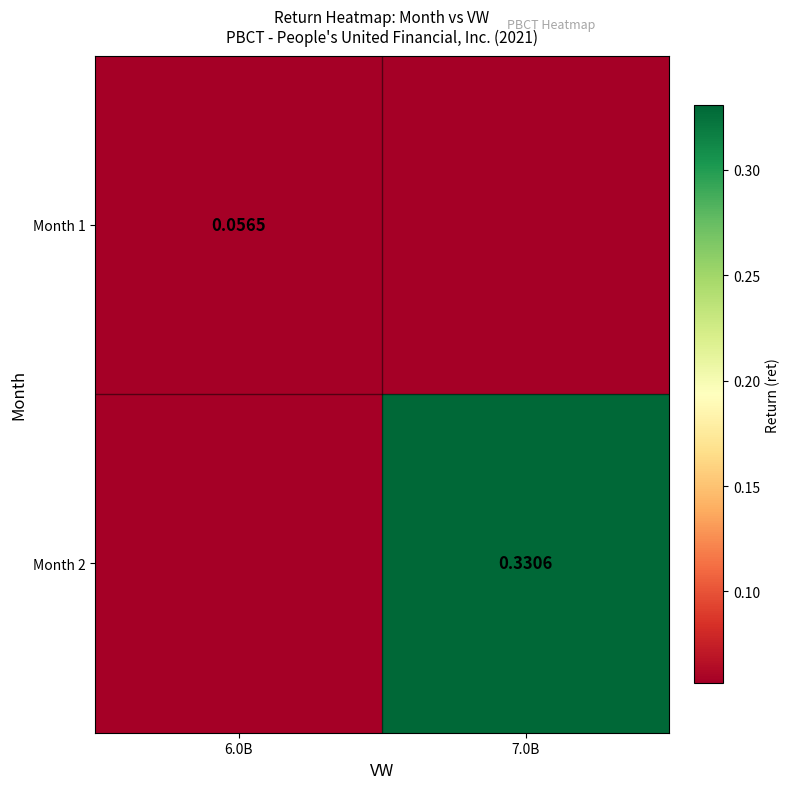

Is the value of Month 1 at 6.0B greater than the value of Month 2 at 7.0B?

No